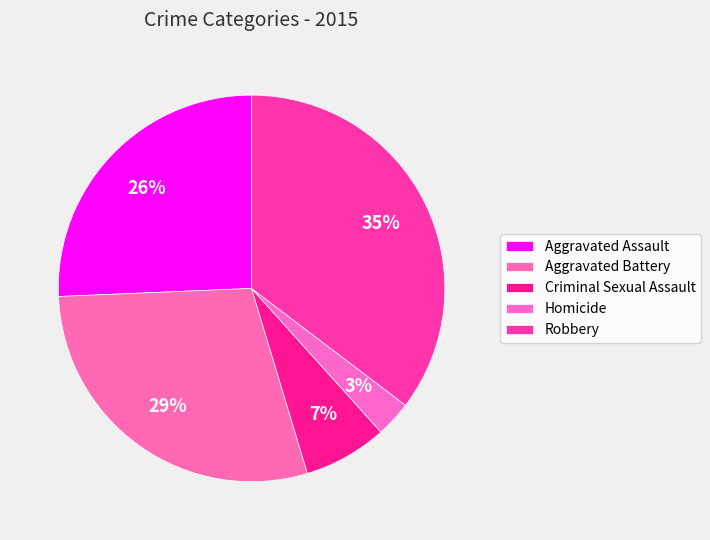

To the nearest percent, what percentage of the pie is Aggravated Assault?

26%